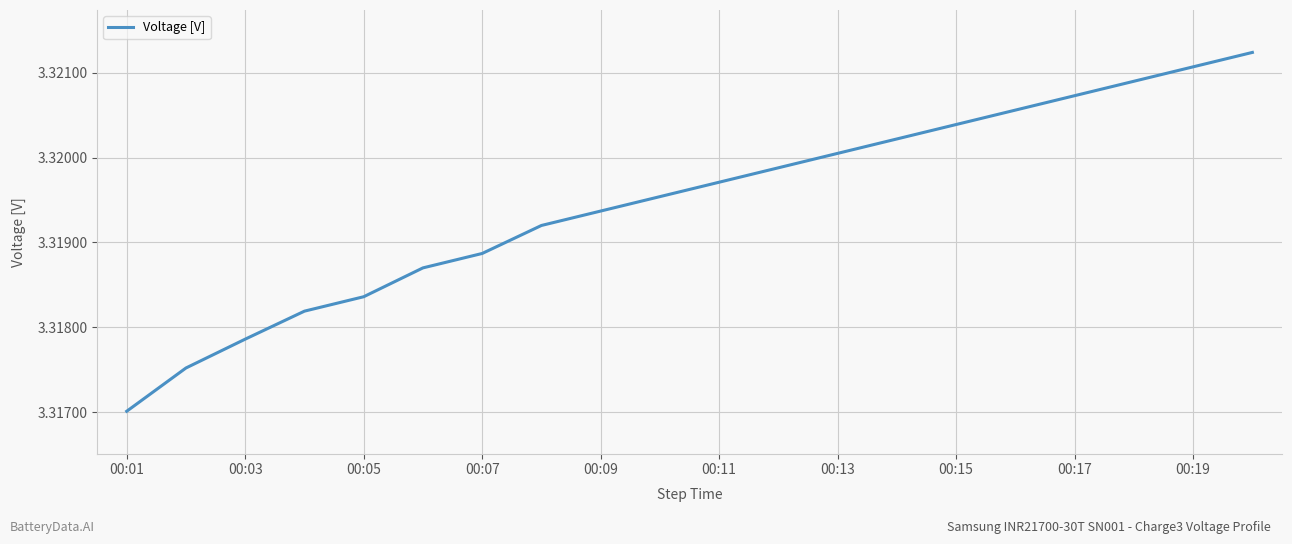

Does the chart have visible grid lines?

Yes